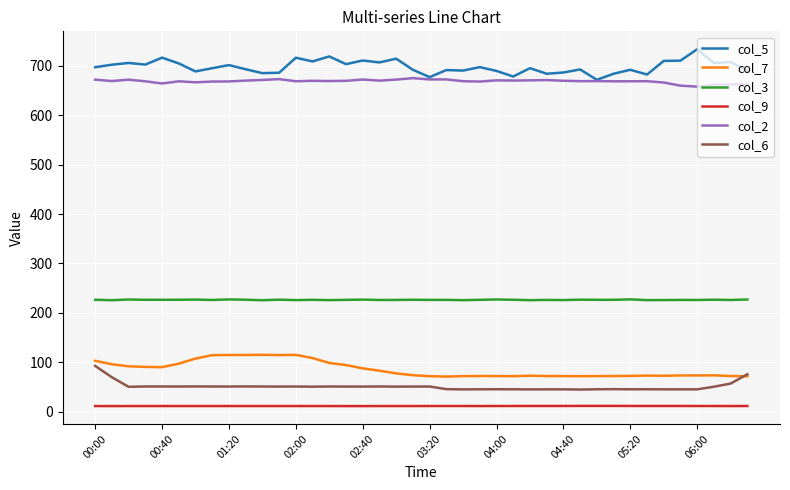

What is the average value of the col_2 series?

668.6